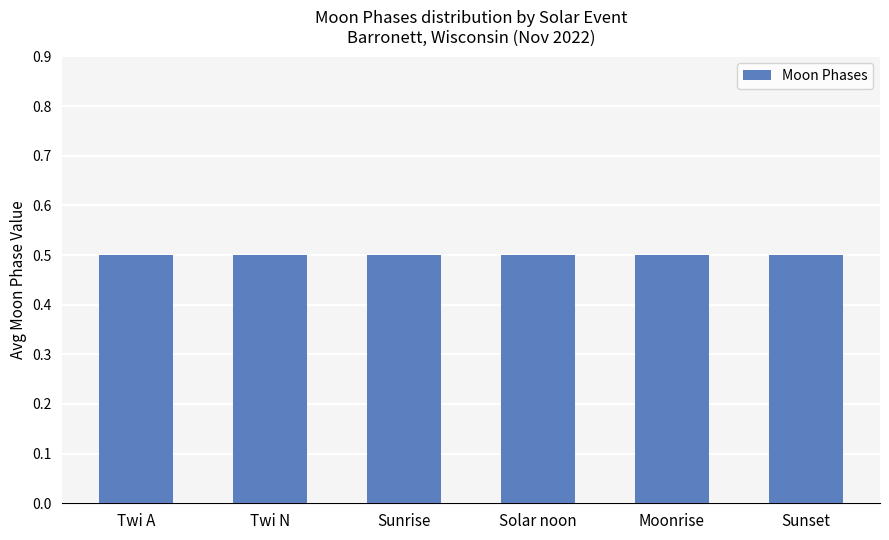

What position from the right is Sunrise?

4